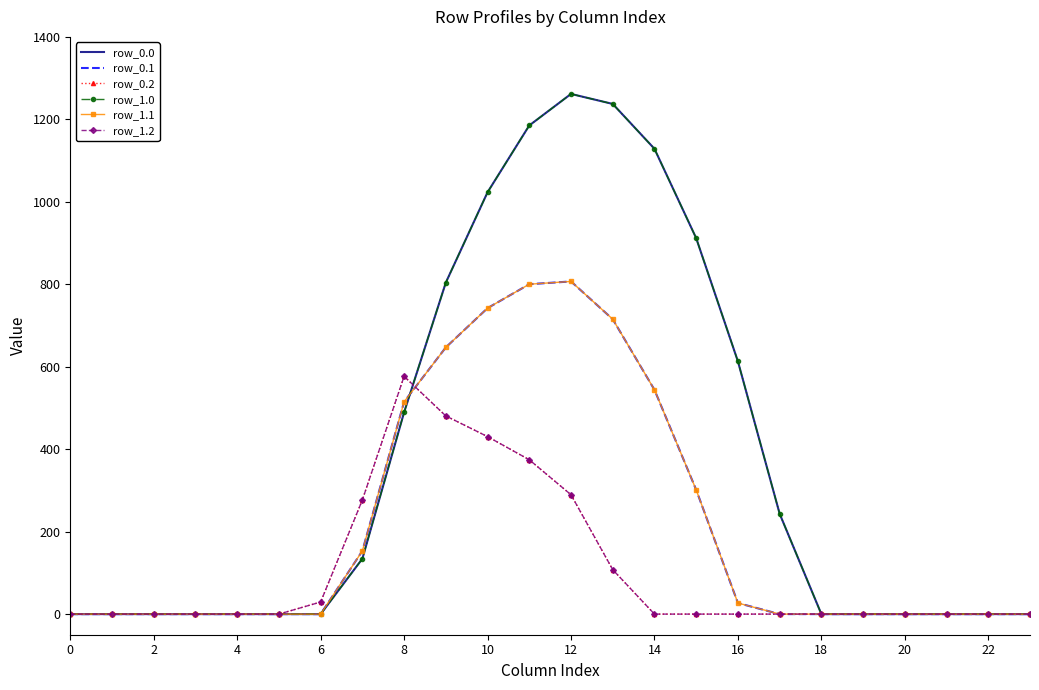

Reading left to right, what are all the values shown in this chart?

row_0.0: 0.0	0.0	0.0	0.0	0.0	0.0	0.0	134.3	489.3	804.0	1023.2	1185.2	1261.6	1237.4	1128.6	911.8	613.0	243.5	0.0	0.0	0.0	0.0	0.0	0.0
row_0.1: 0.0	0.0	0.0	0.0	0.0	0.0	0.0	153.2	514.8	646.9	742.1	800.2	806.9	715.3	544.1	301.4	26.8	0.0	0.0	0.0	0.0	0.0	0.0	0.0
row_0.2: 0.0	0.0	0.0	0.0	0.0	0.0	29.3	276.9	576.6	480.7	430.5	374.4	289.5	107.8	0.0	0.0	0.0	0.0	0.0	0.0	0.0	0.0	0.0	0.0
row_1.0: 0.0	0.0	0.0	0.0	0.0	0.0	0.0	134.3	489.3	804.0	1023.2	1185.2	1261.6	1237.4	1128.6	911.8	613.0	243.5	0.0	0.0	0.0	0.0	0.0	0.0
row_1.1: 0.0	0.0	0.0	0.0	0.0	0.0	0.0	153.2	514.8	646.9	742.1	800.2	806.9	715.3	544.1	301.4	26.8	0.0	0.0	0.0	0.0	0.0	0.0	0.0
row_1.2: 0.0	0.0	0.0	0.0	0.0	0.0	29.3	276.9	576.6	480.7	430.5	374.4	289.5	107.8	0.0	0.0	0.0	0.0	0.0	0.0	0.0	0.0	0.0	0.0